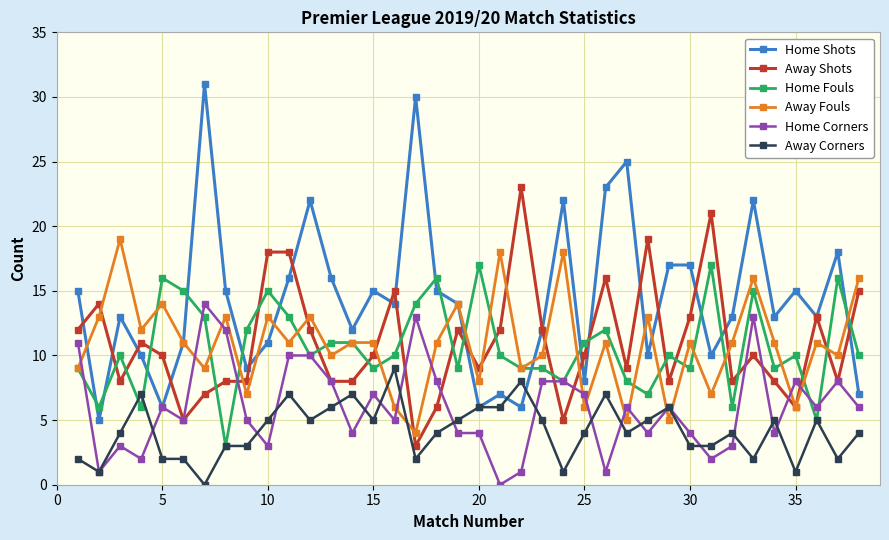

List the series in order of their peak value, lowest first.

Away Corners, Home Corners, Home Fouls, Away Fouls, Away Shots, Home Shots